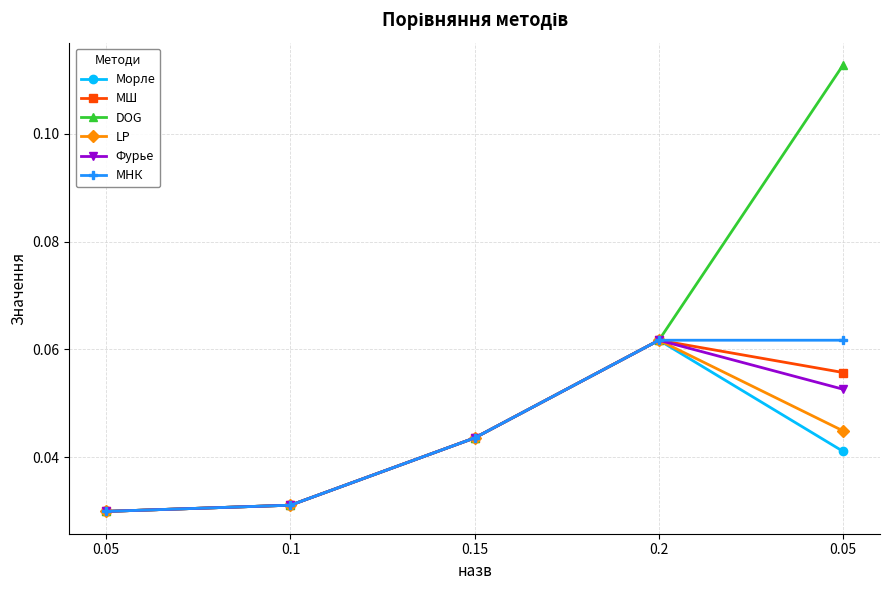

How many Фурье values are between 0 and 1?

5